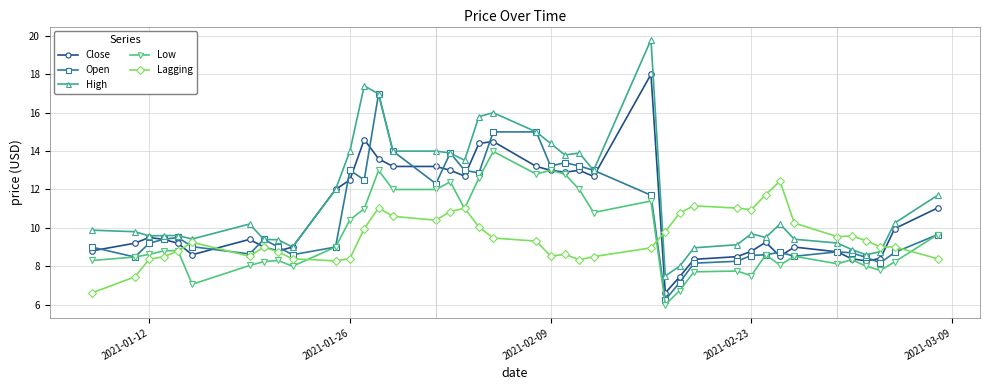

What is the maximum value for High?

19.8